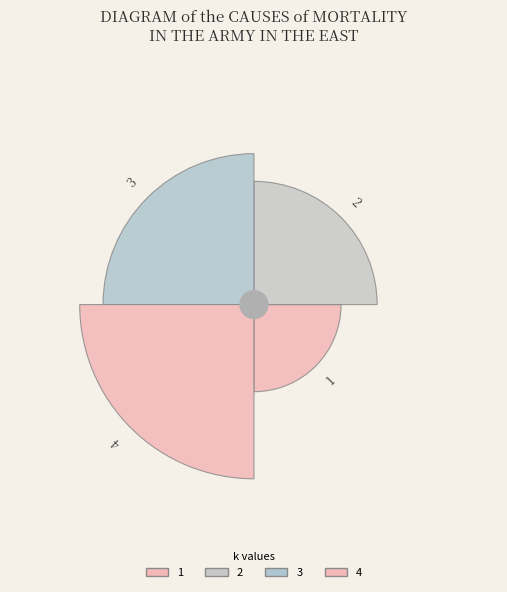

The 1 slice represents 2% of the pie. True or false?

False